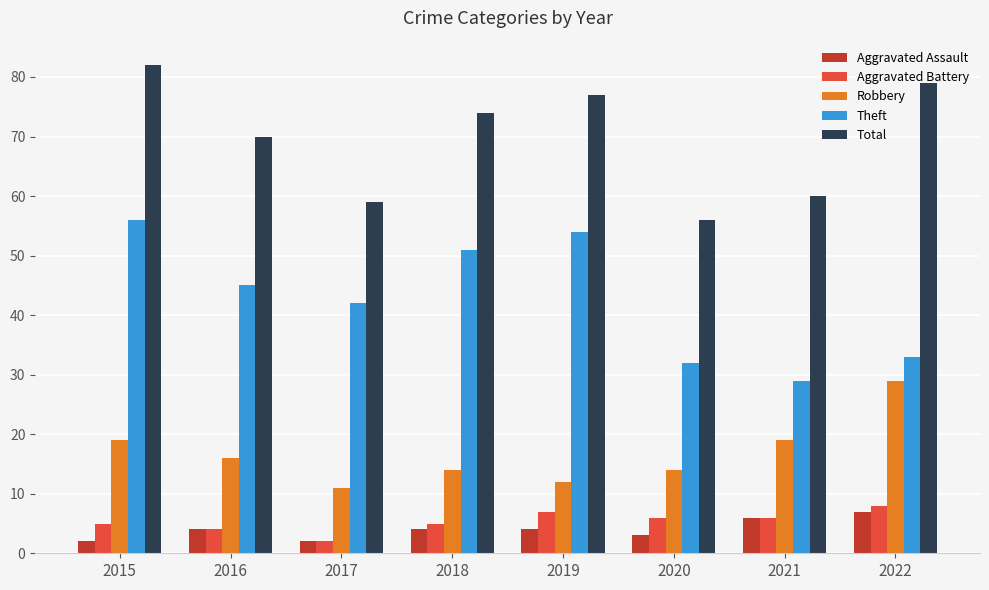

How many data points does each series have?

8